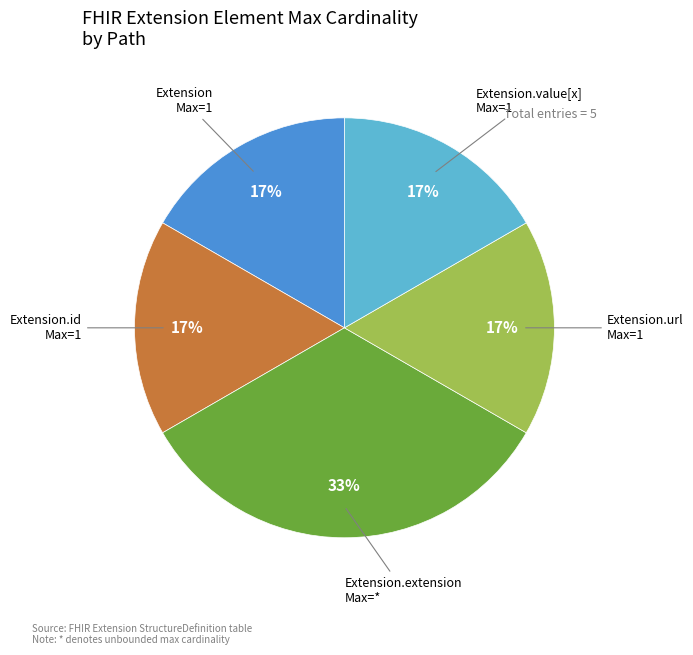

To the nearest percent, what is the average slice percentage?

20%